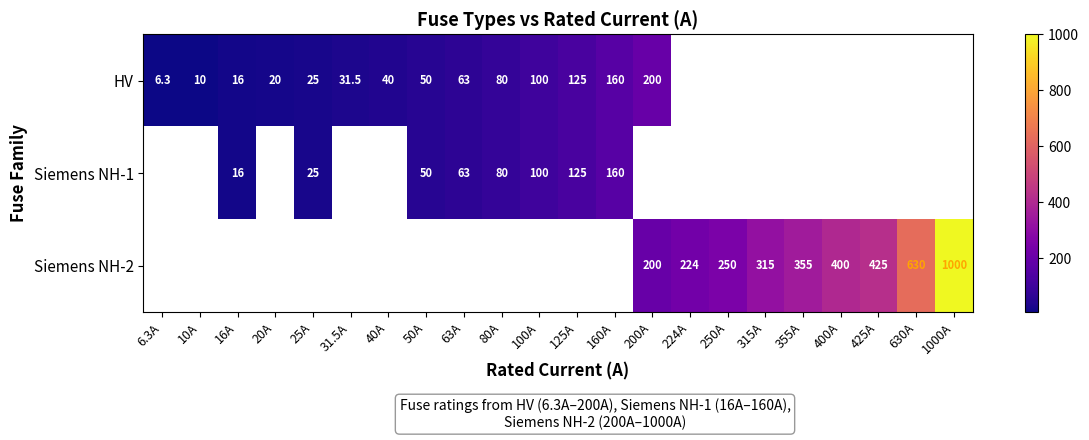

At which category is the sum across all series the highest?

1000A